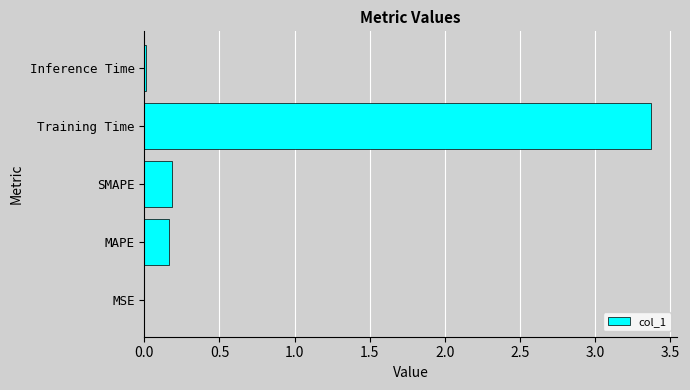

True or false: the data shows 0.0 at MSE.

True